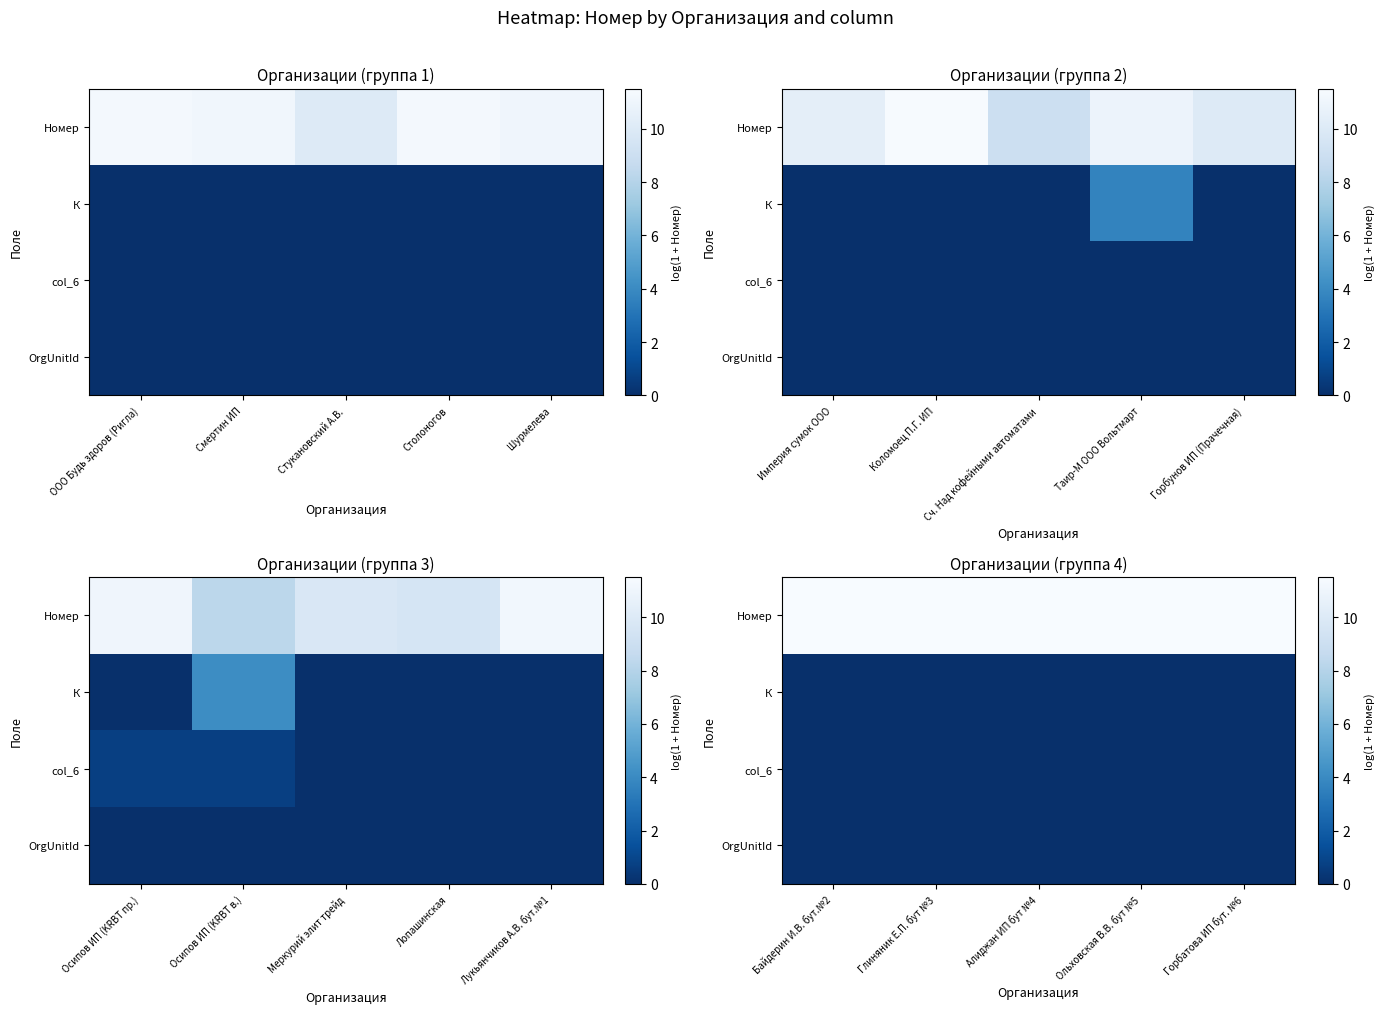

Is the value of Номер at Горбатова ИП бут. №6 greater than the value of К at Горбатова ИП бут. №6?

Yes